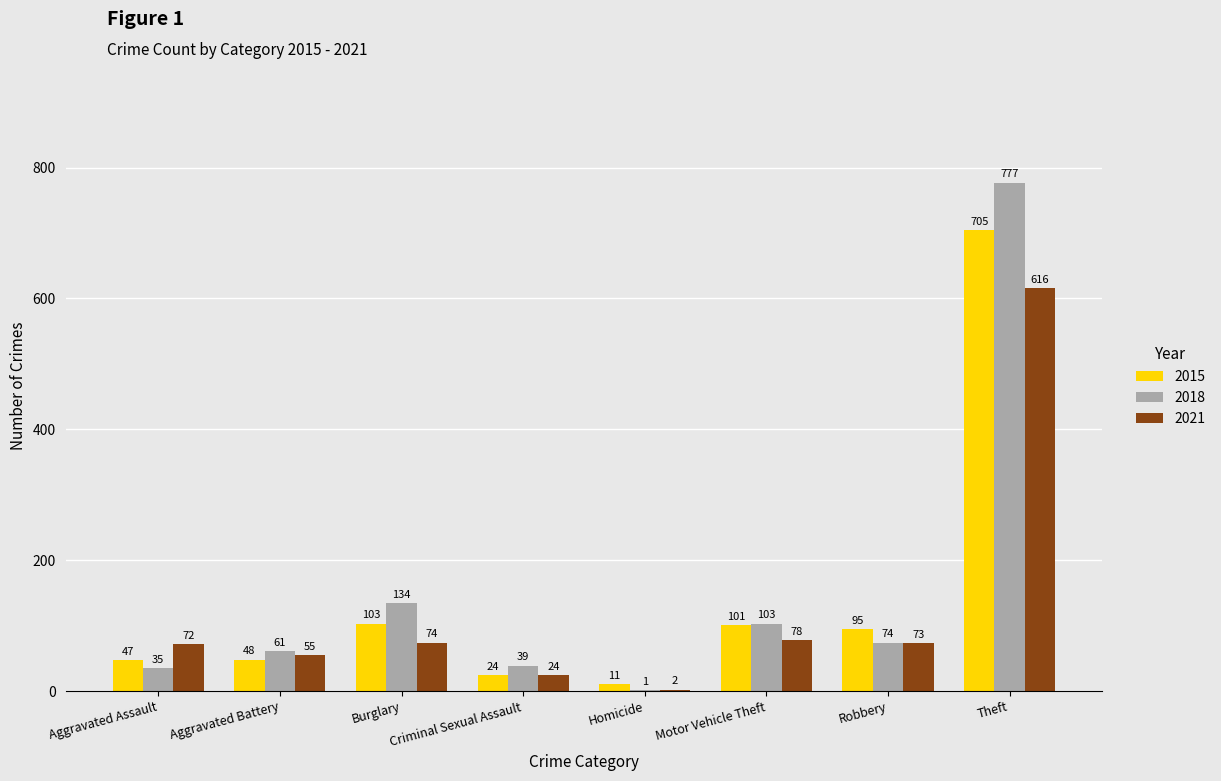

What is the sum of all 2021 values?

994